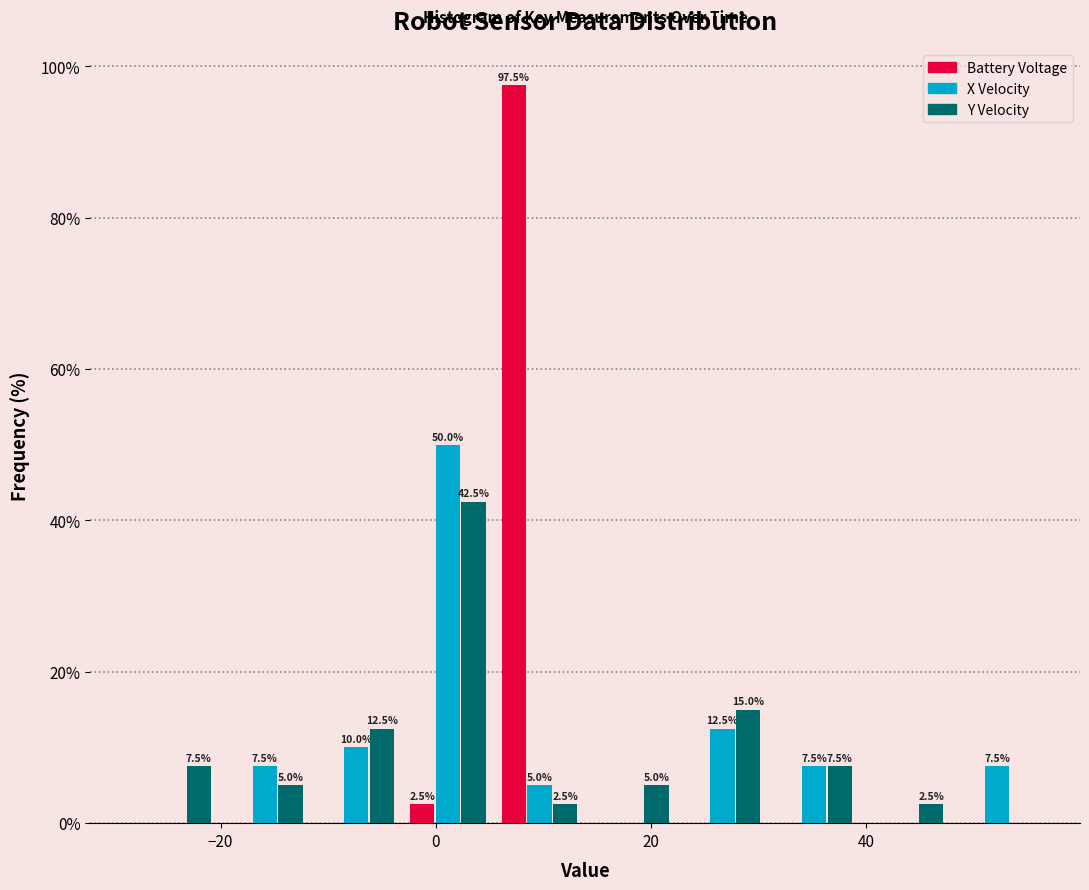

In the Battery Voltage series, which range on the x-axis has the tallest bar?

6 to 14